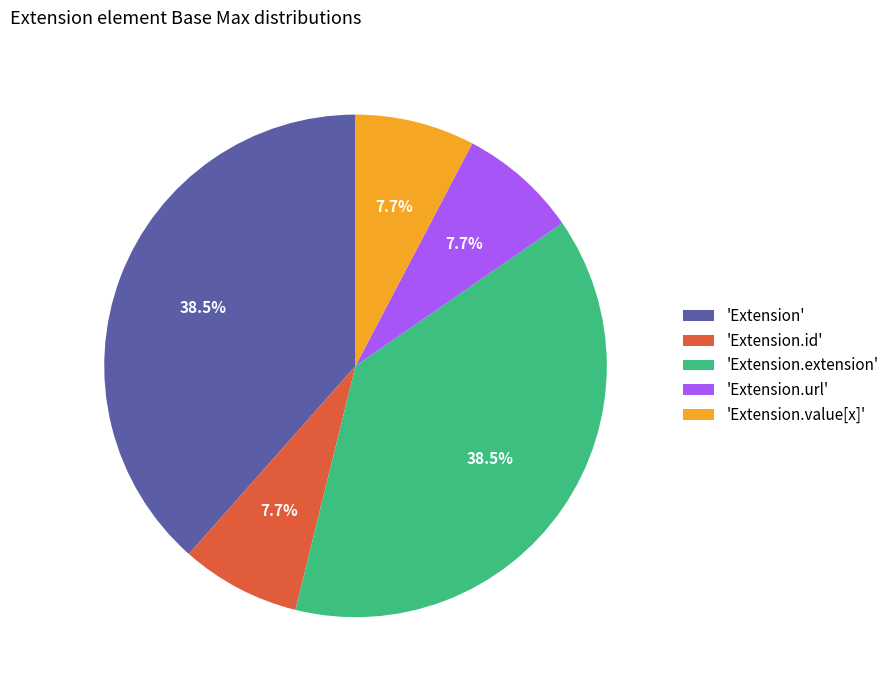

How many slices are in this pie chart?

5